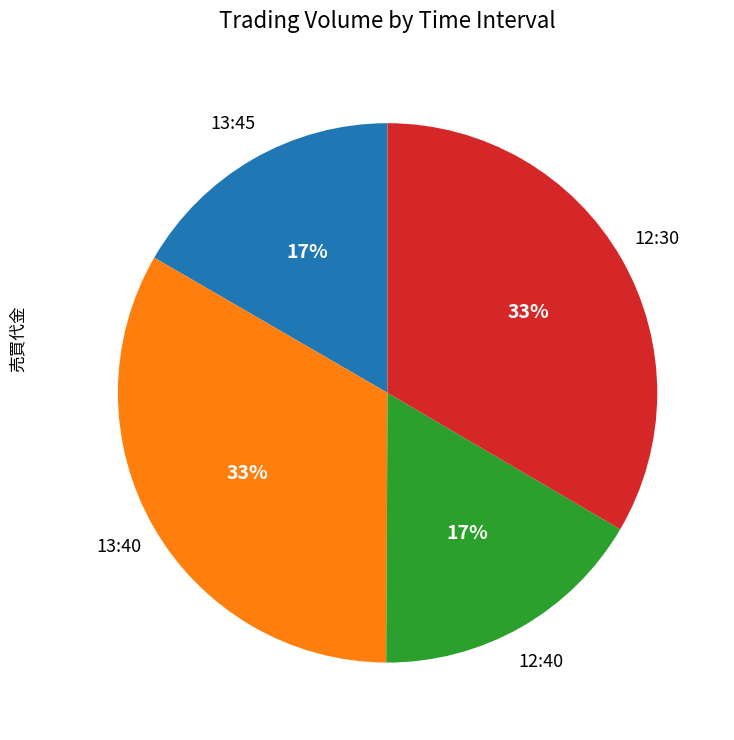

Is it true that 12:30 is 21% of the pie?

False